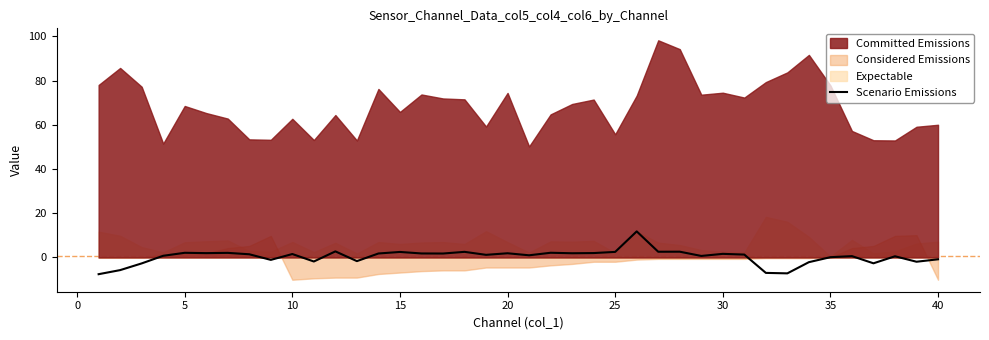

True or false: Scenario Emissions has a value of 2.1 at 5.

True